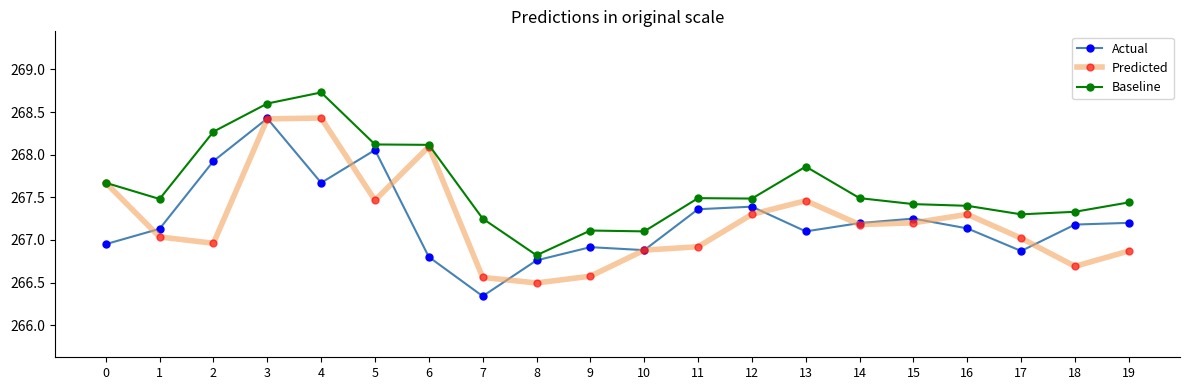

Where does the Actual series first go above 267?

1